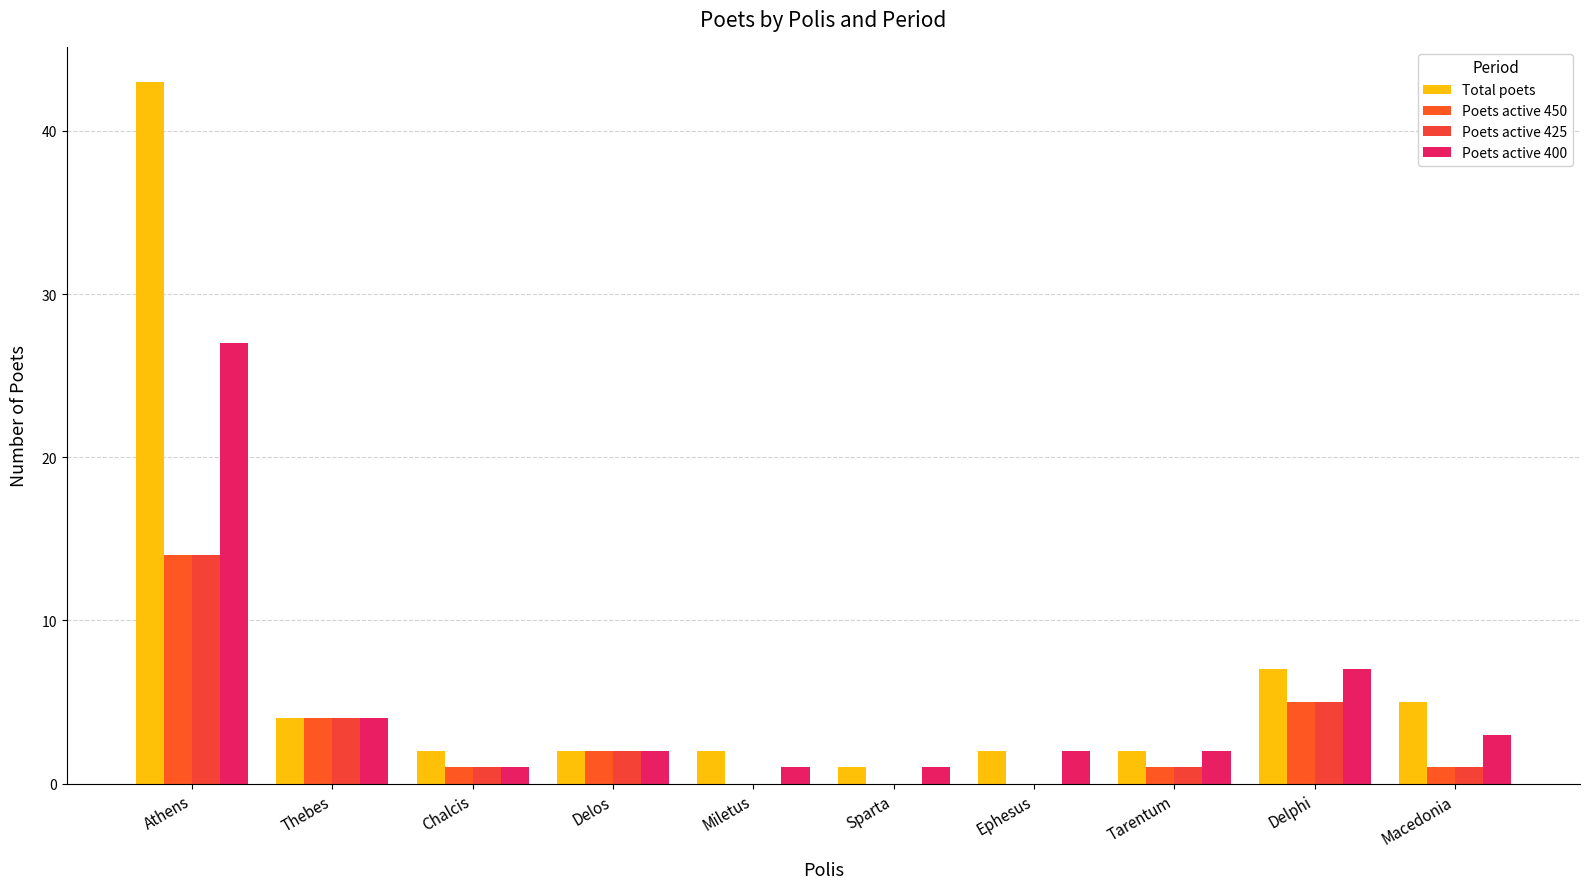

Where is Poets active 425 nearest to the value 7?

Delphi